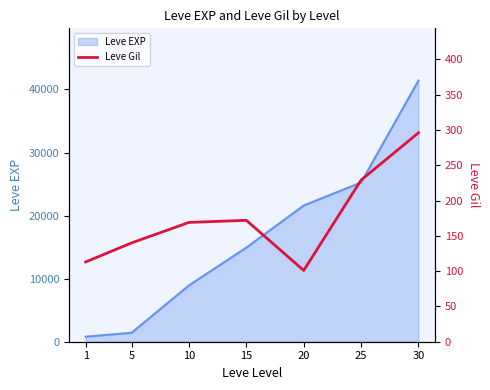

Between 20 and 30, which is larger?

30